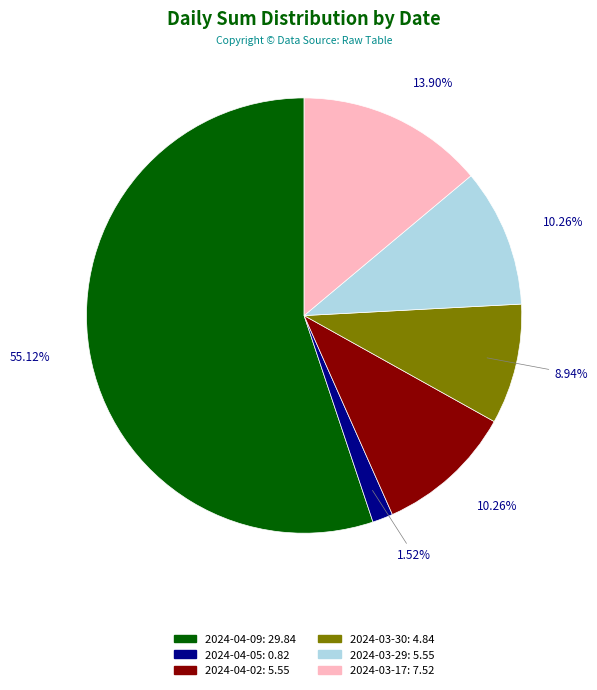

To the nearest percent, what is the combined percentage of 2024-03-17 and 2024-04-09?

69%